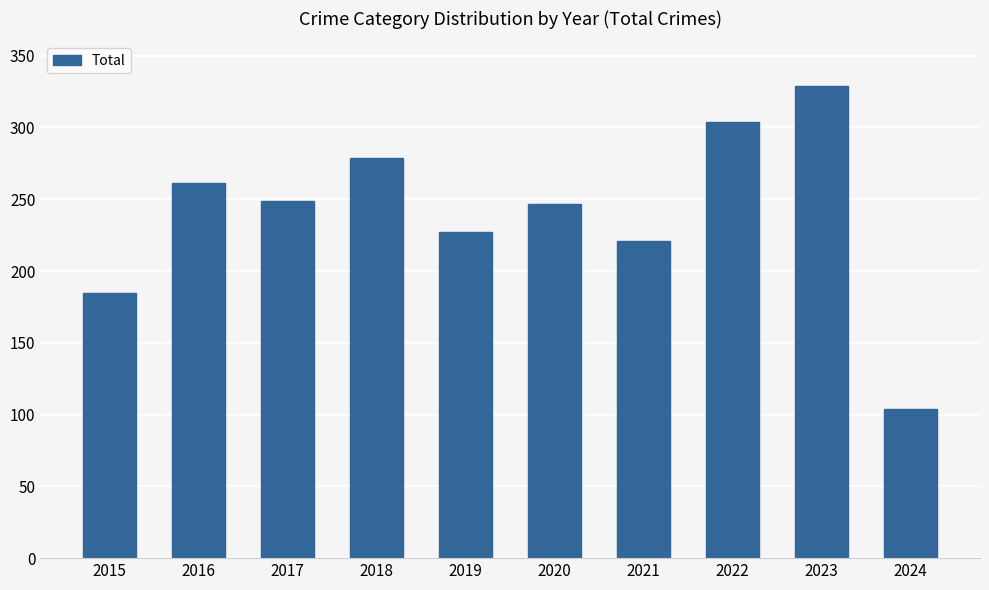

How many distinct data groups are displayed?

1